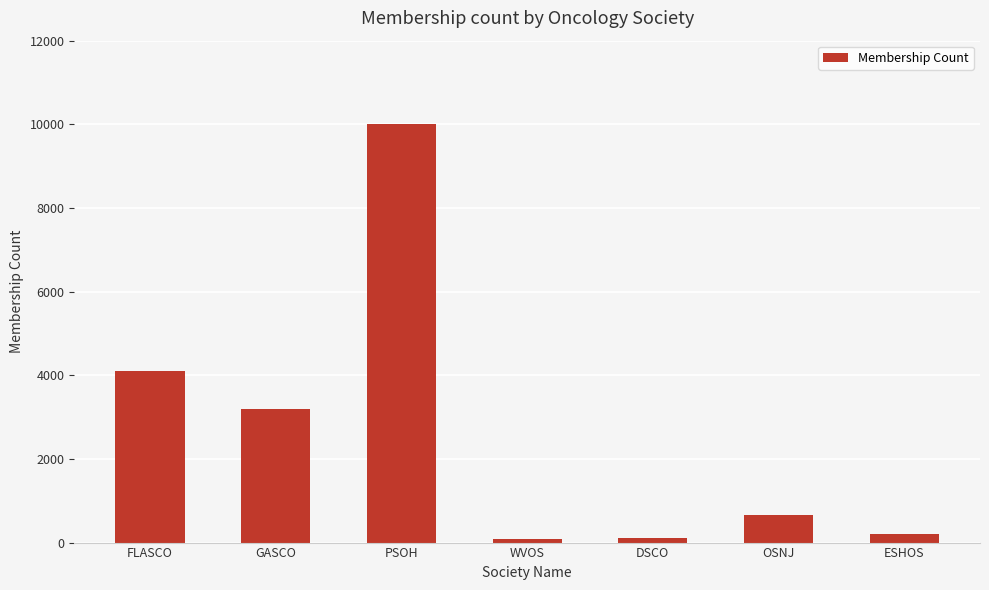

What is the average value?

2620